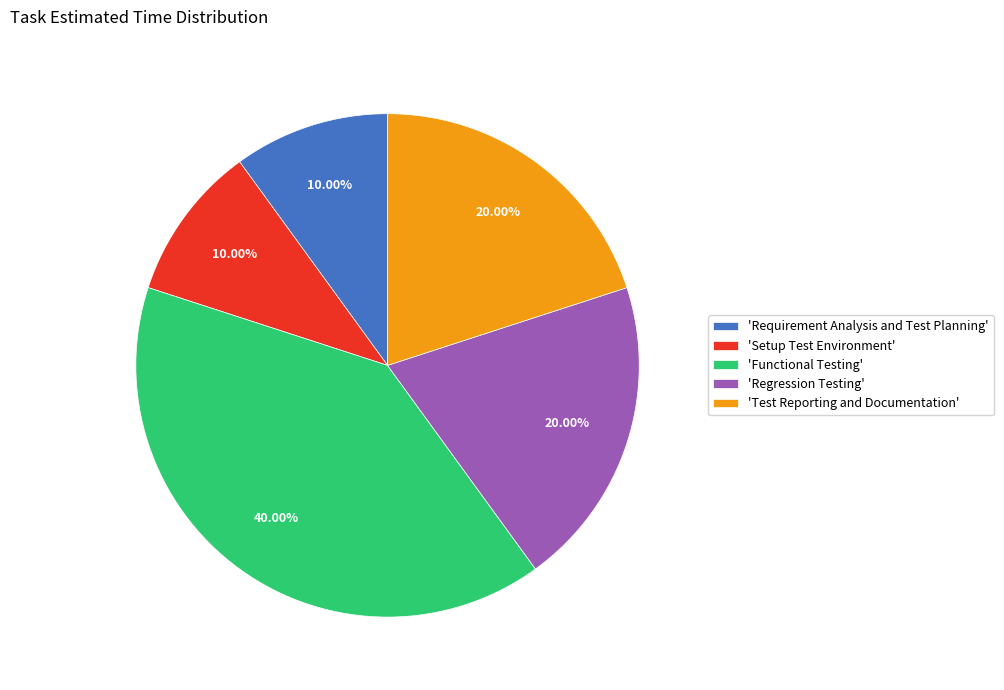

Is the sum of 'Test Reporting and Documentation' and 'Functional Testing' greater than half?

Yes